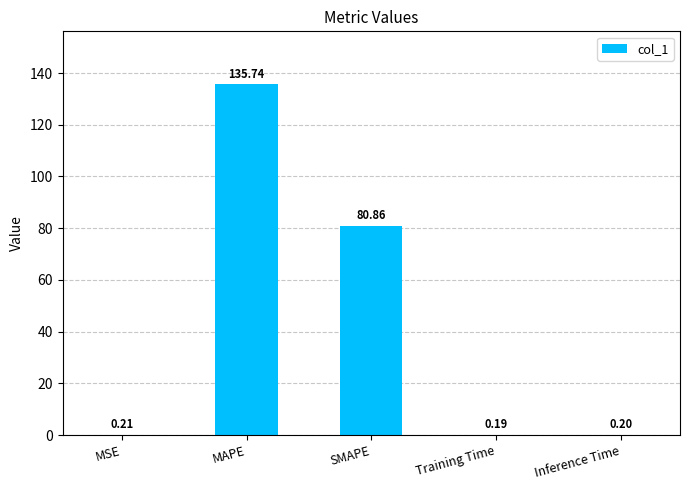

What is the change in value from SMAPE to Inference Time?

-80.7